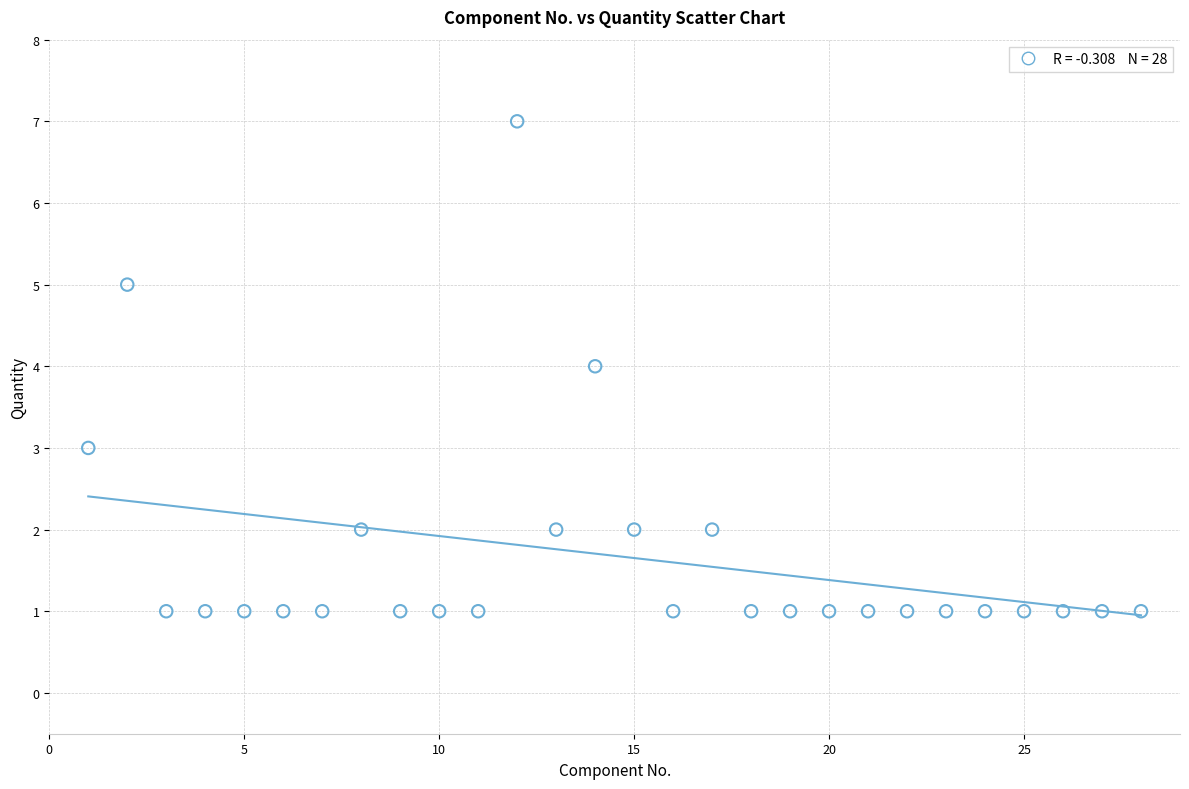

What is the range of X values (max minus min)?

27